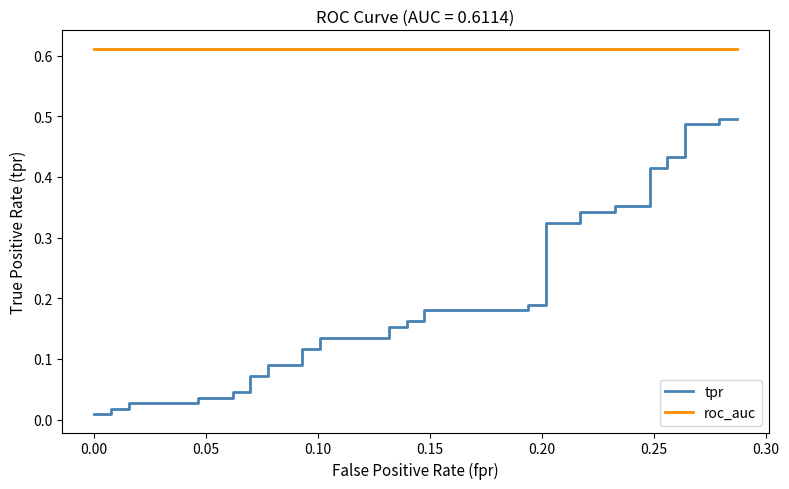

List the series in order of their overall mean, lowest first.

tpr, roc_auc